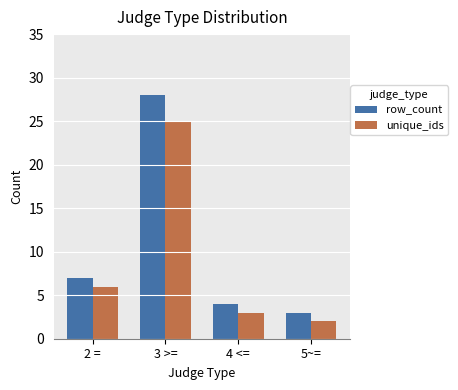

What is the spread (max minus min) of values at 3 >=?

3